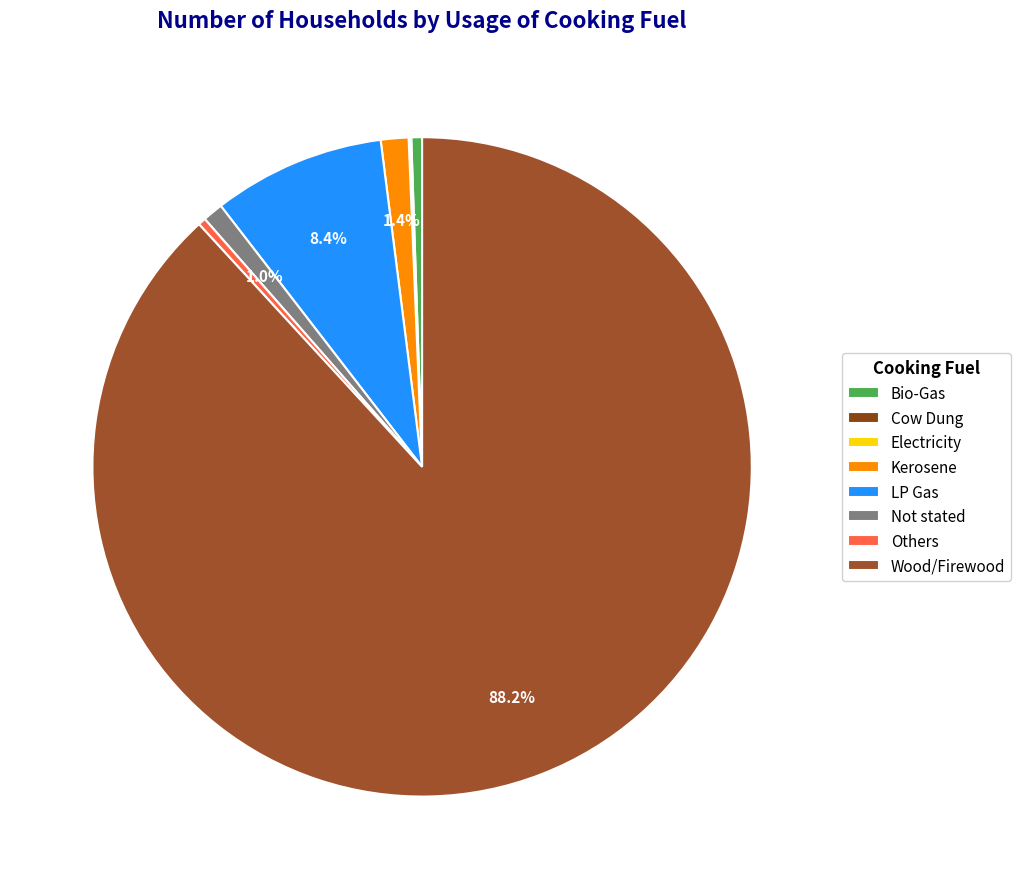

To the nearest percent, what is the difference between the largest and smallest slice percentages?

88%